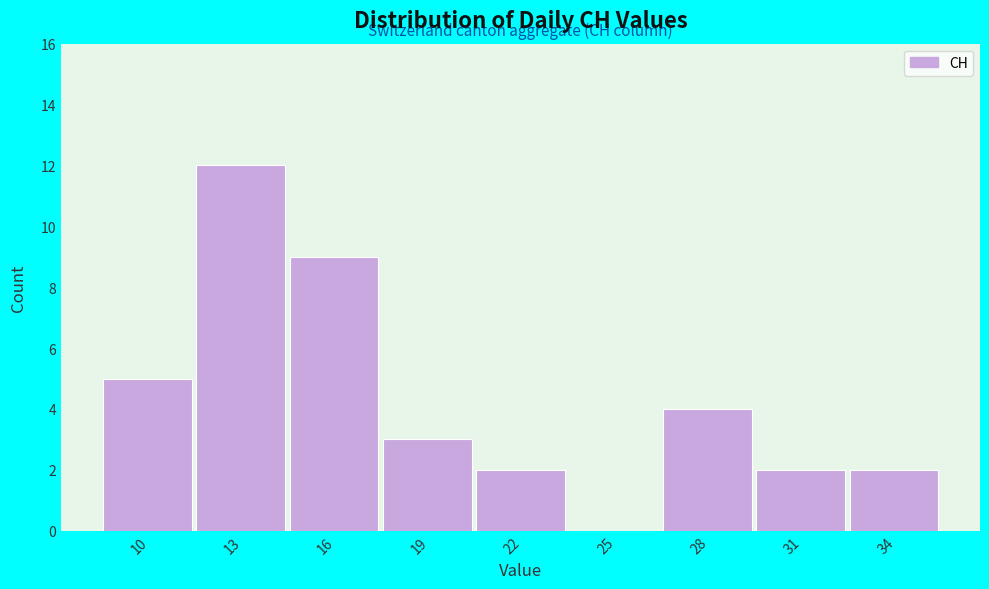

Reading left to right, transcribe all the data shown in this chart.

10=5	13=12	16=9	19=3	22=2	25=0	28=4	31=2	34=2